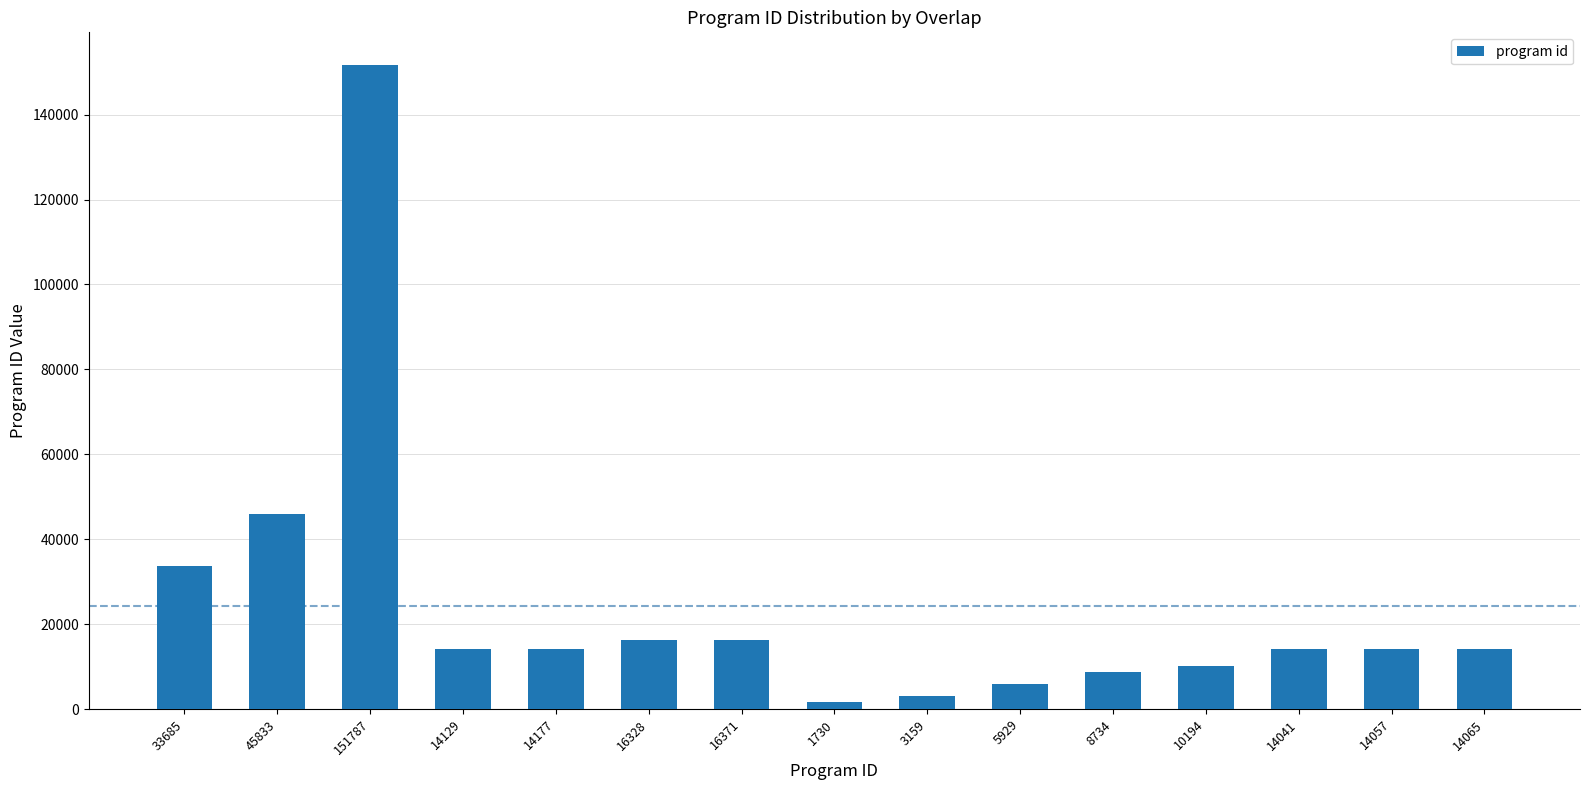

What is the label of the 14th bar from the left?

14057